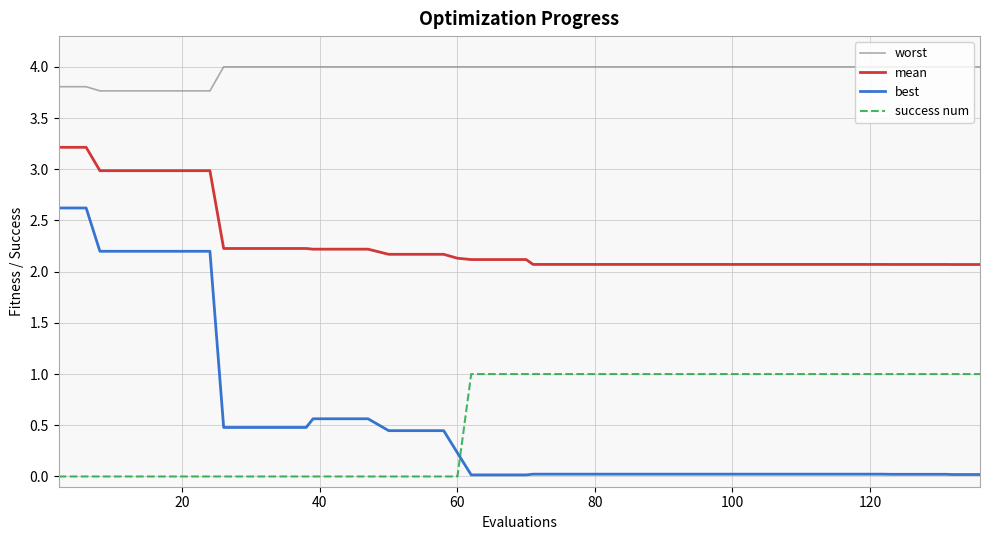

Which series has the largest total across all categories?

worst